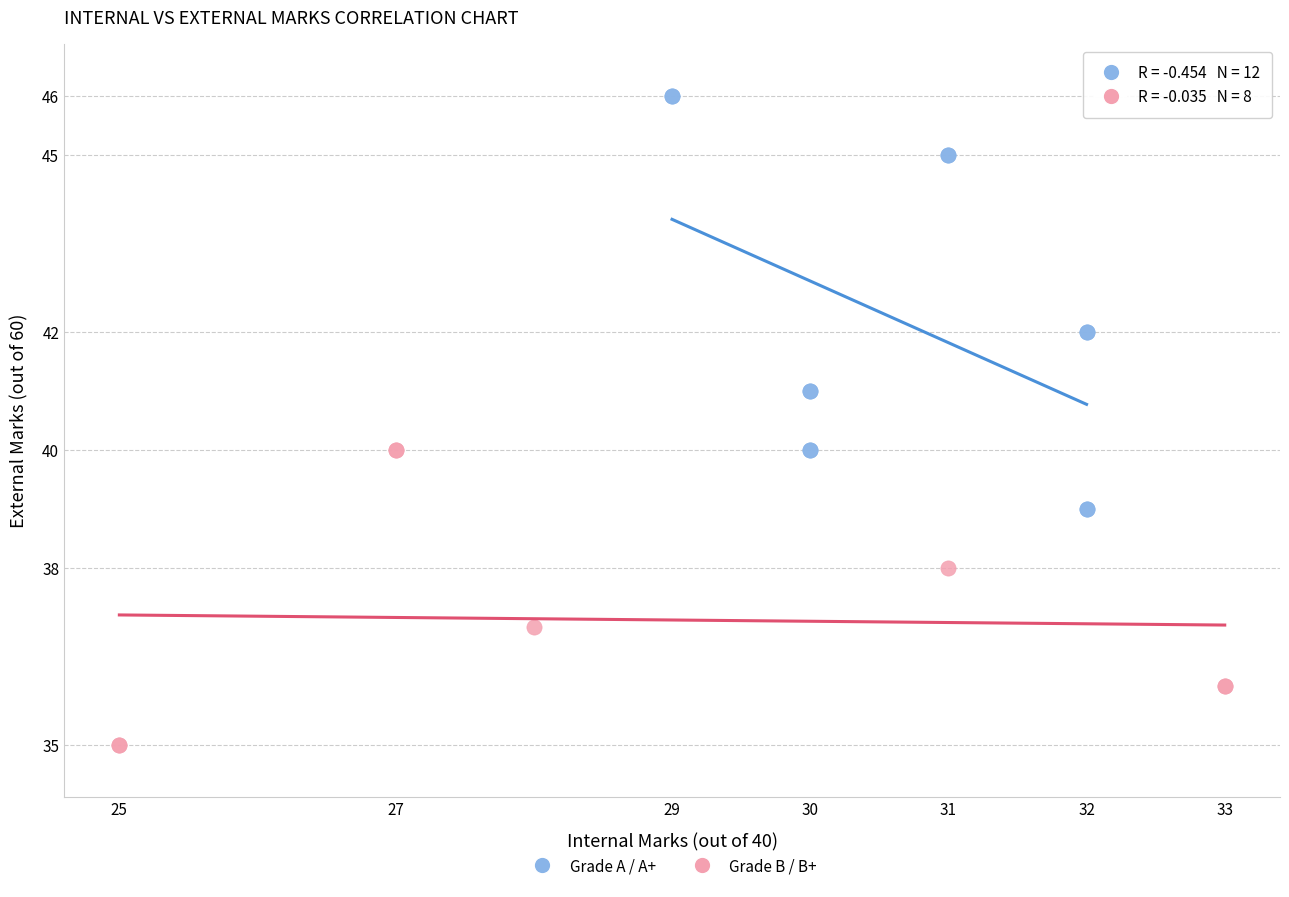

Which series reaches the minimum Y coordinate?

Grade B / B+